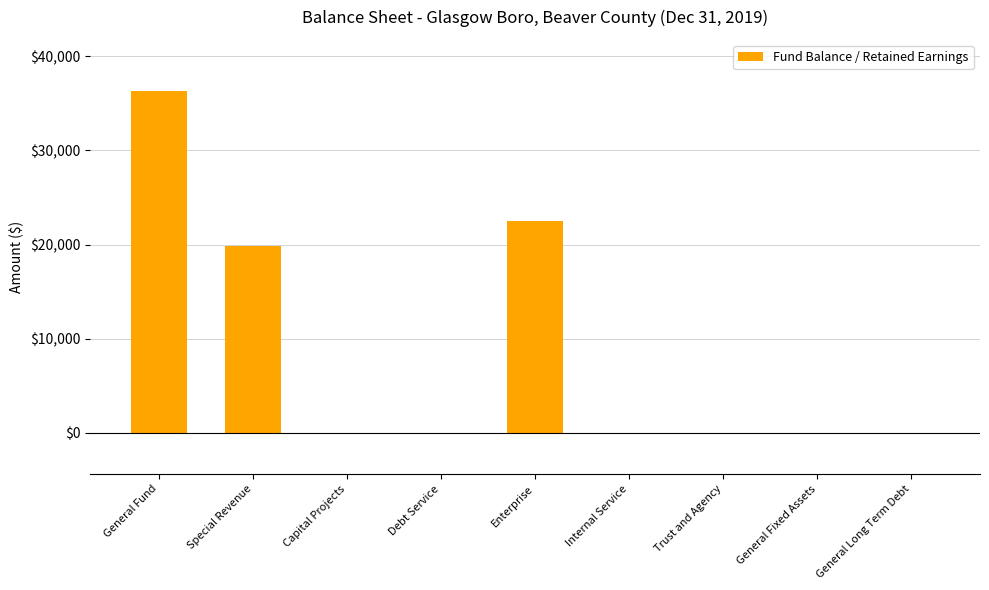

What is the maximum value shown in the chart?

36307